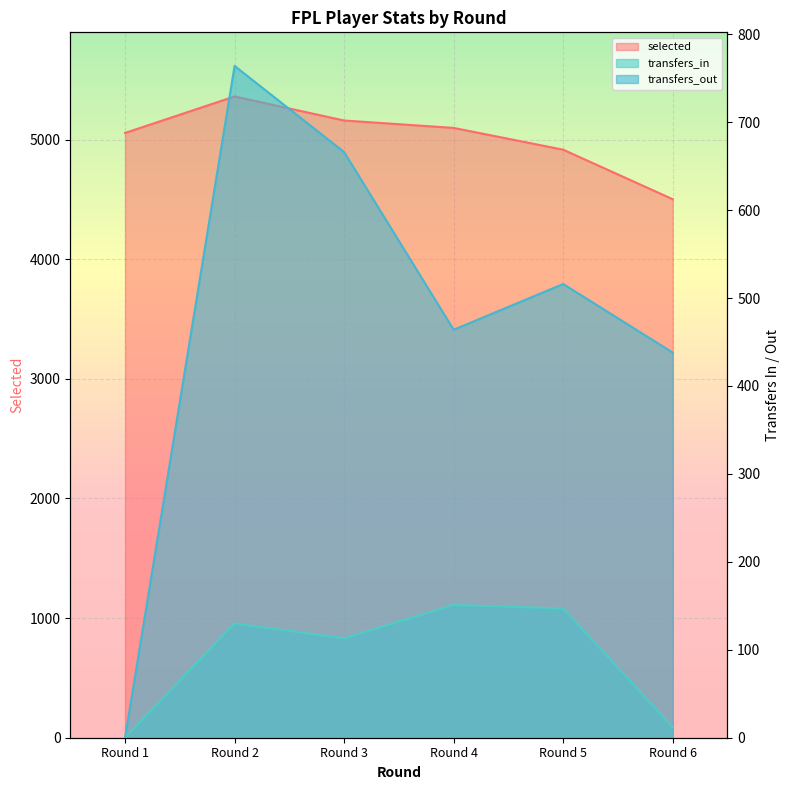

Where does the transfers_in series first go above 130?

Round 4